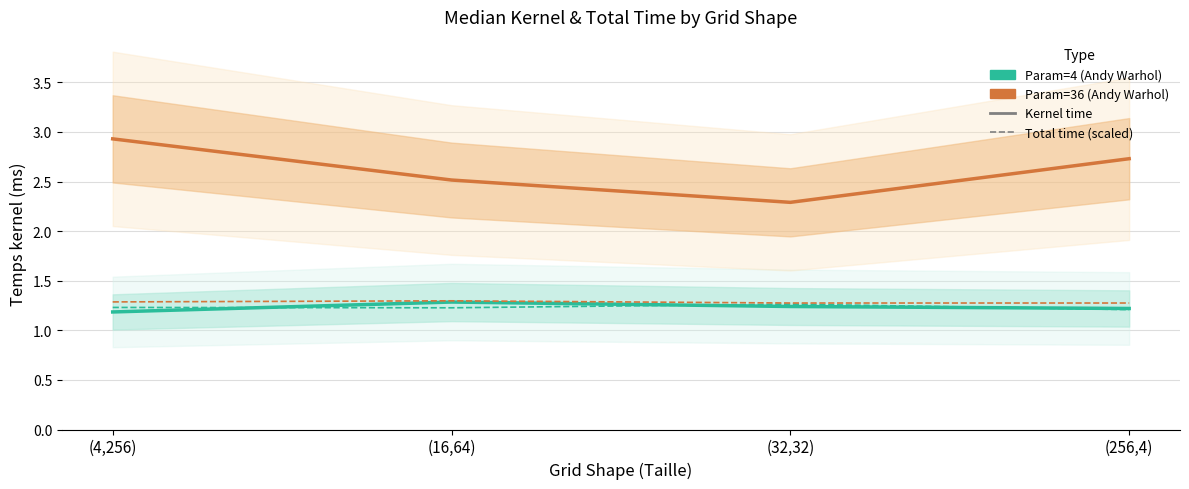

List the series in order of their peak value, highest first.

Param=36 kernel time, Param=36 total time (scaled), Param=4 kernel time, Param=4 total time (scaled)